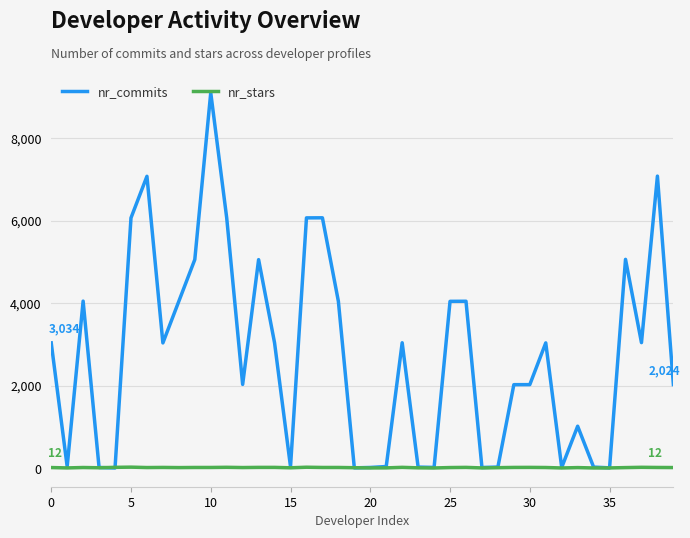

What is the greatest value displayed?

9097